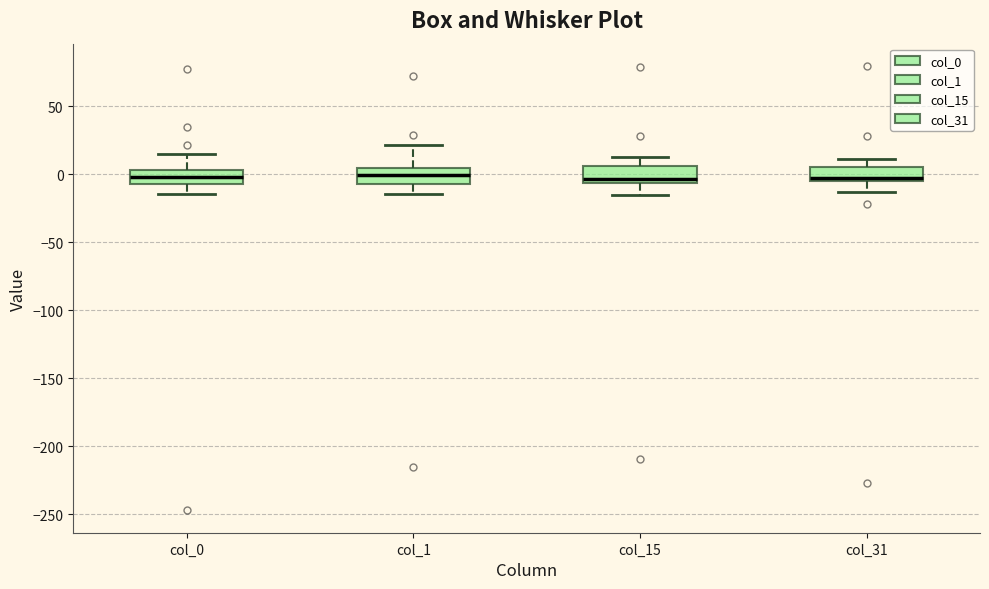

Reading left to right, transcribe this box plot: for each box, give where its median line is, the range the box spans, and where its two whiskers end, as read against the y-axis. The values are not printed on the chart, so give them approximately, as read against the axis.

col_0: median 0, box -5 to 5, whiskers -15 to 15
col_1: median 0, box -5 to 5, whiskers -15 to 20
col_15: median -5 (just above the box's lower edge), box -5 to 5, whiskers -15 to 15
col_31: median -5 (just above the box's lower edge), box -5 to 5, whiskers -15 to 10